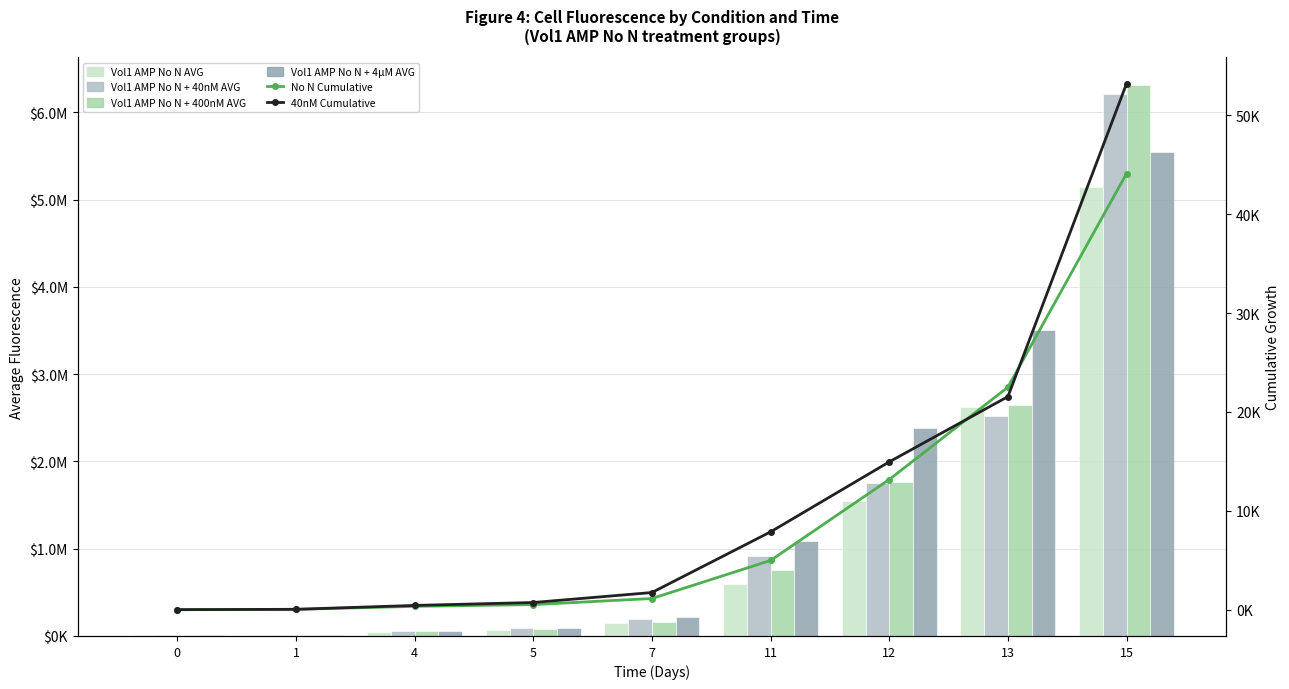

Between 4 and 7, which is larger?

7